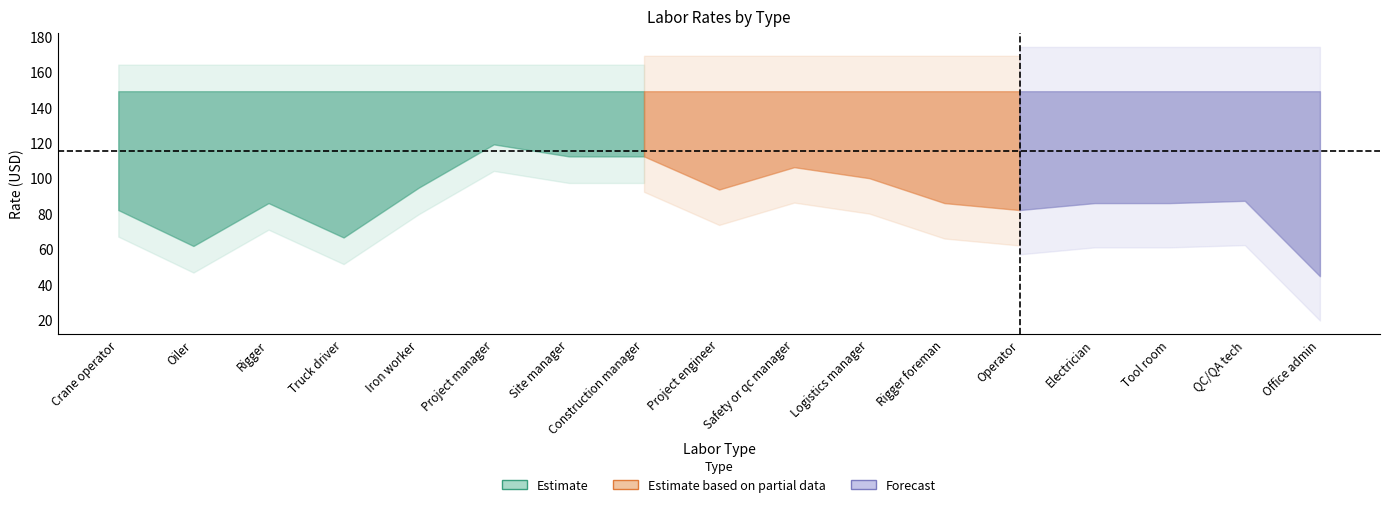

At which category does Hourly rate USD per hour reach its first local peak?

Rigger